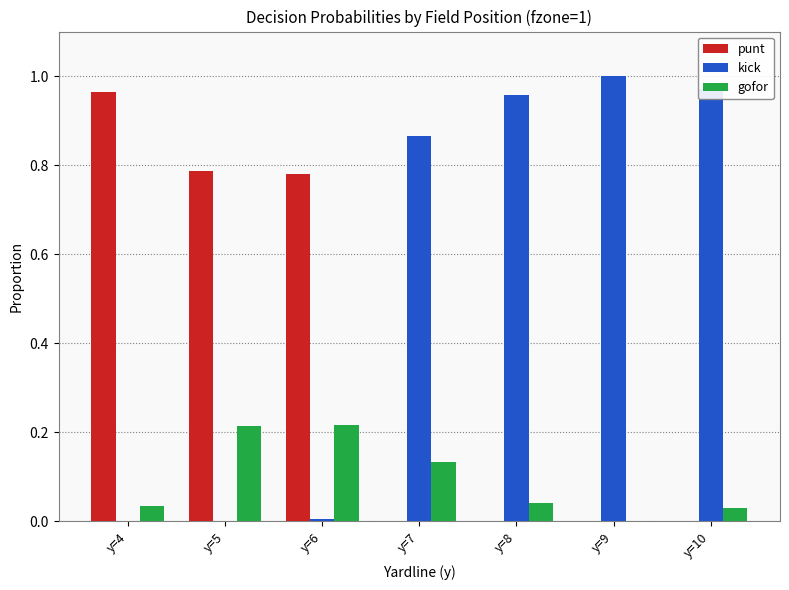

Between y=5 and y=9, which series saw the biggest shift?

kick